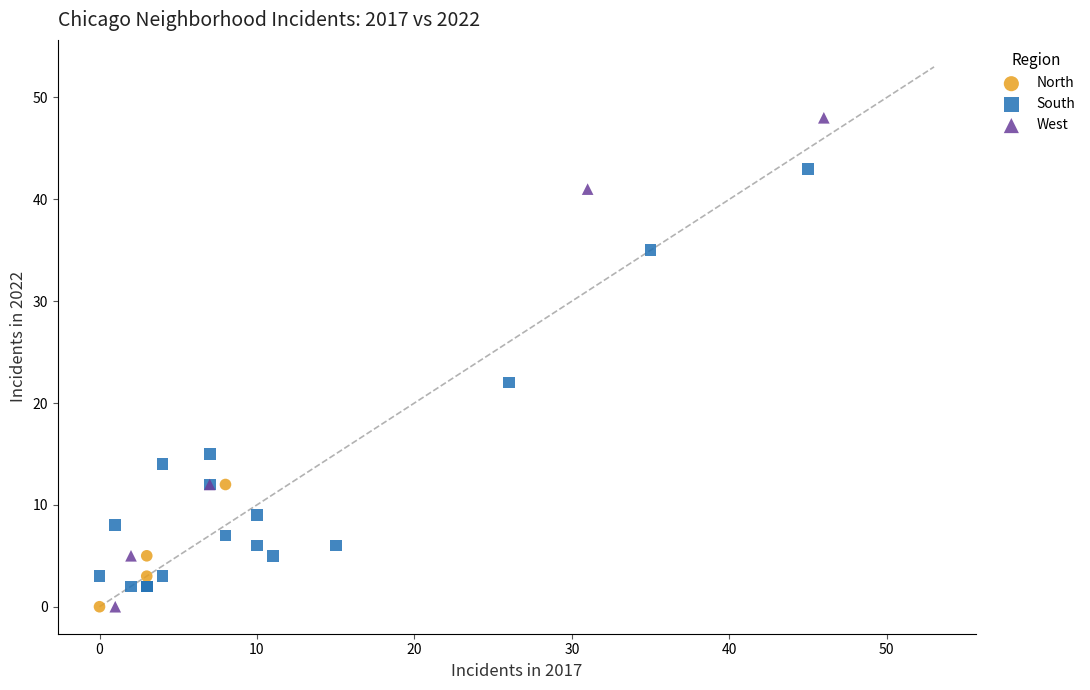

What are all the series names shown in the legend?

North, South, West